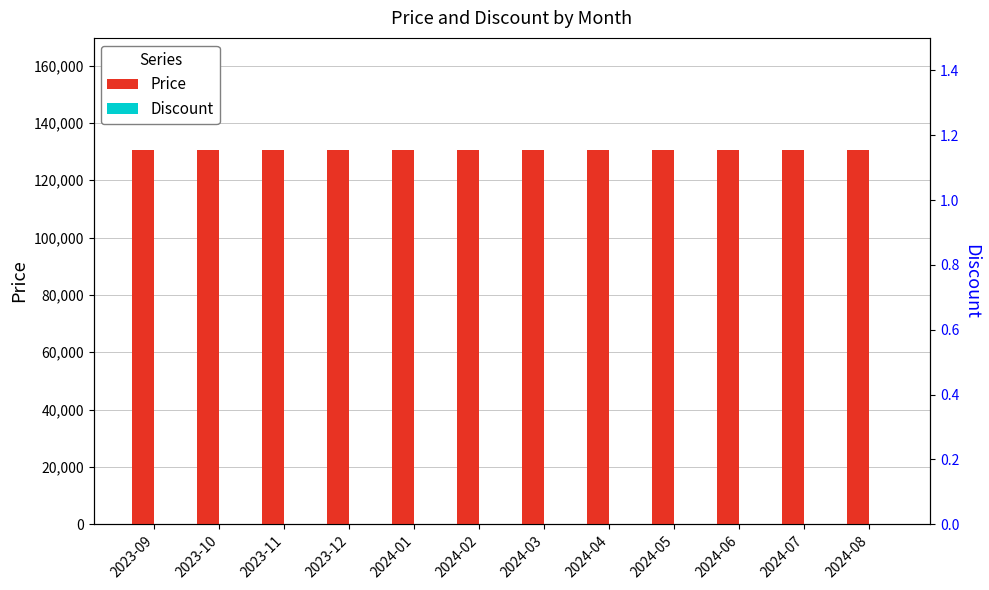

What are all the series names shown in the legend?

Price, Discount